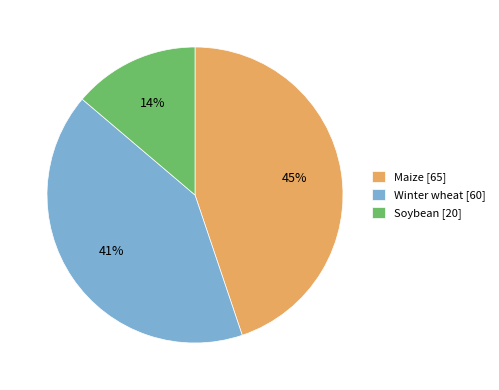

What is the ratio of the value at Winter wheat to the value at Maize?

0.9